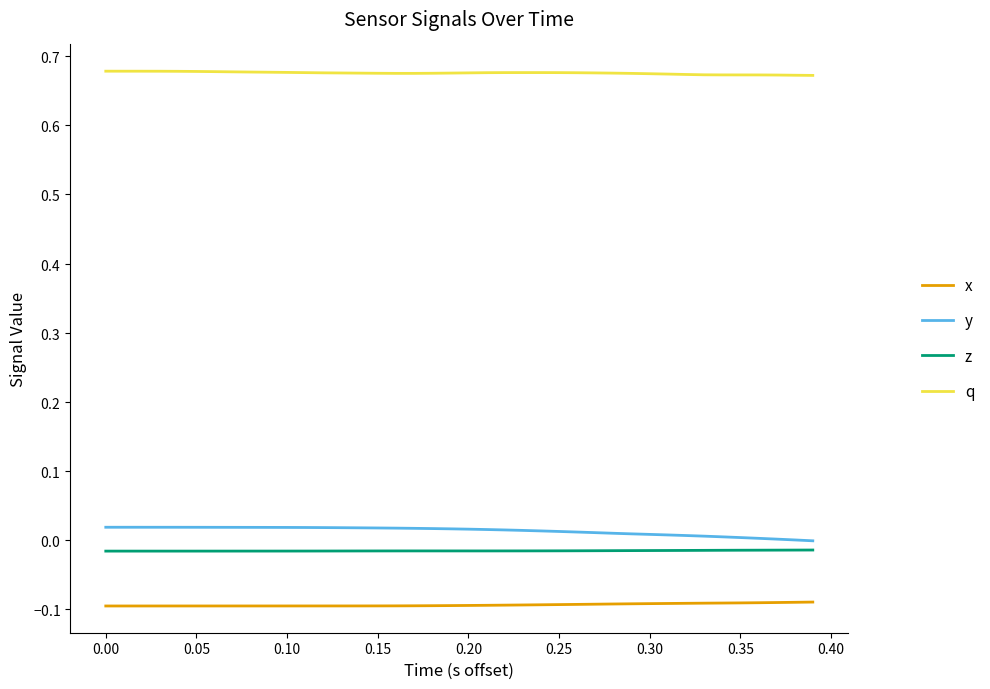

What are all the series names shown in the legend?

x, y, z, q